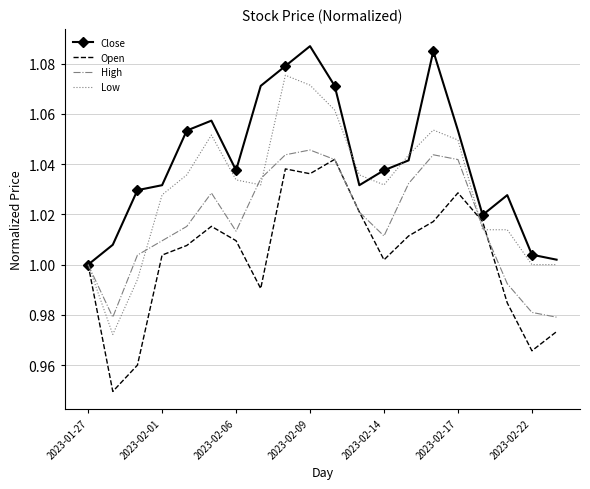

List the series in order of their overall mean, highest first.

Close, Low, High, Open